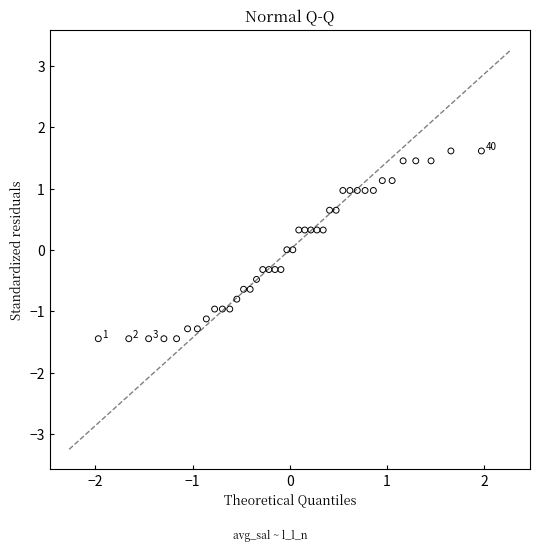

What is the range of Y values (max minus min)?

3.1